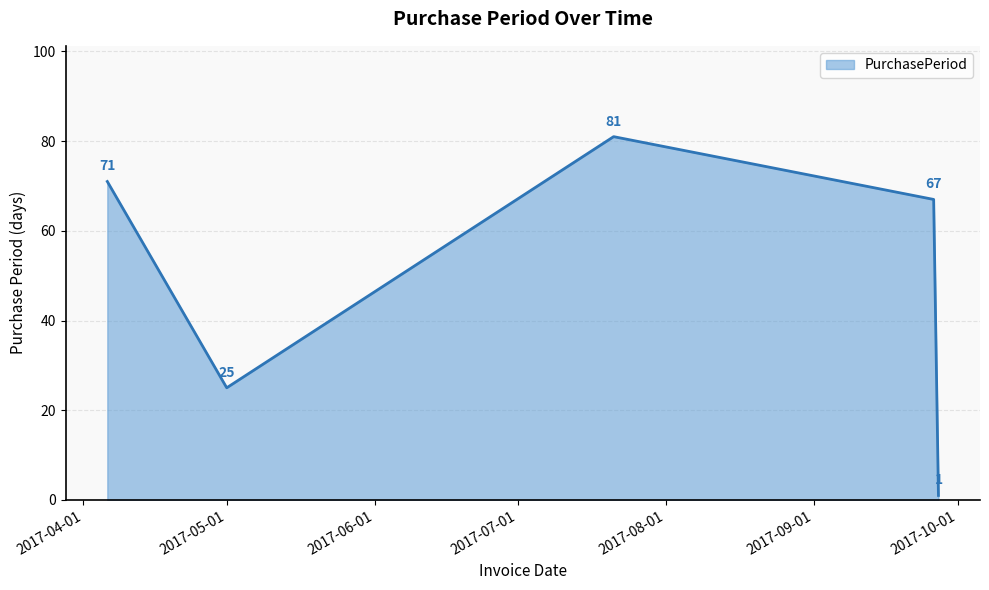

What is the difference between the second highest and second lowest values?

46